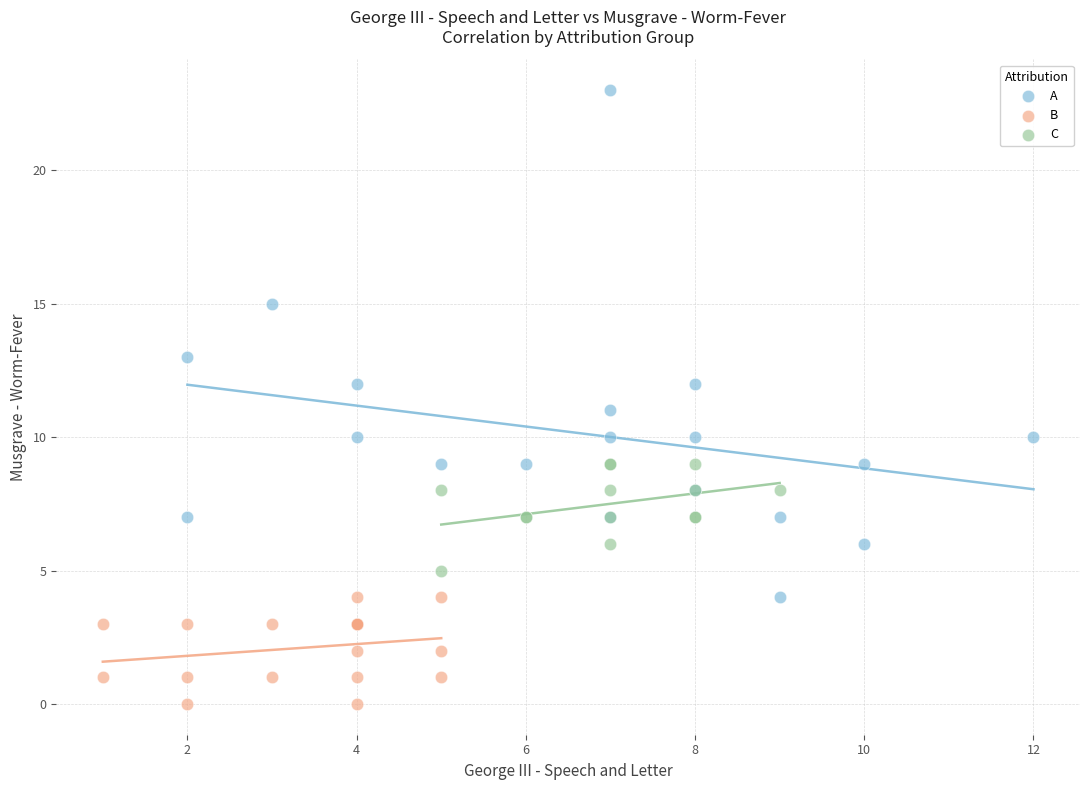

Which series reaches the maximum Y coordinate?

A